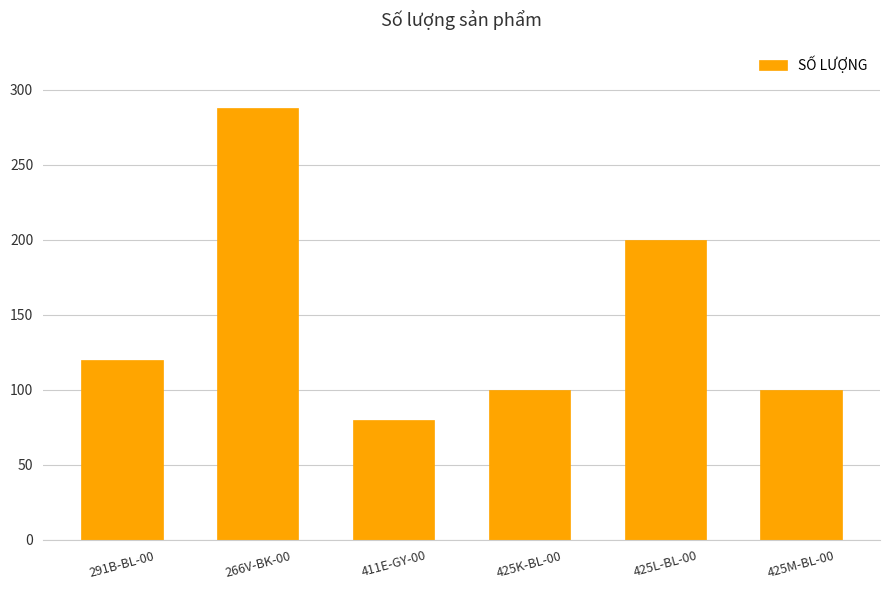

The chart shows a value of 100 at 425M-BL-00. True or false?

True